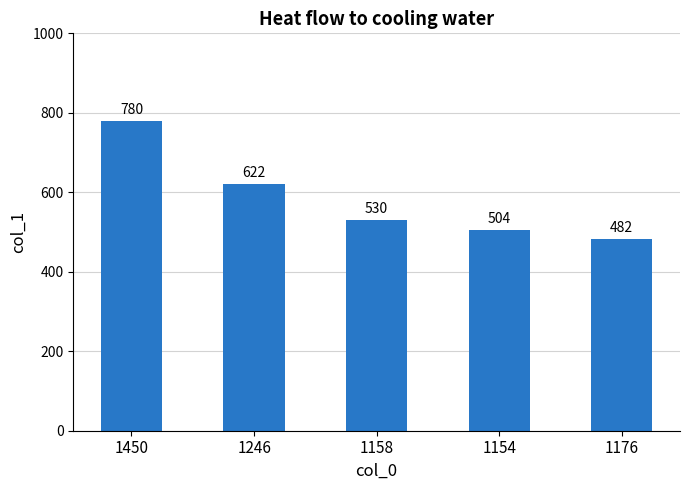

Rank the categories by value from highest to lowest.

1450, 1246, 1158, 1154, 1176